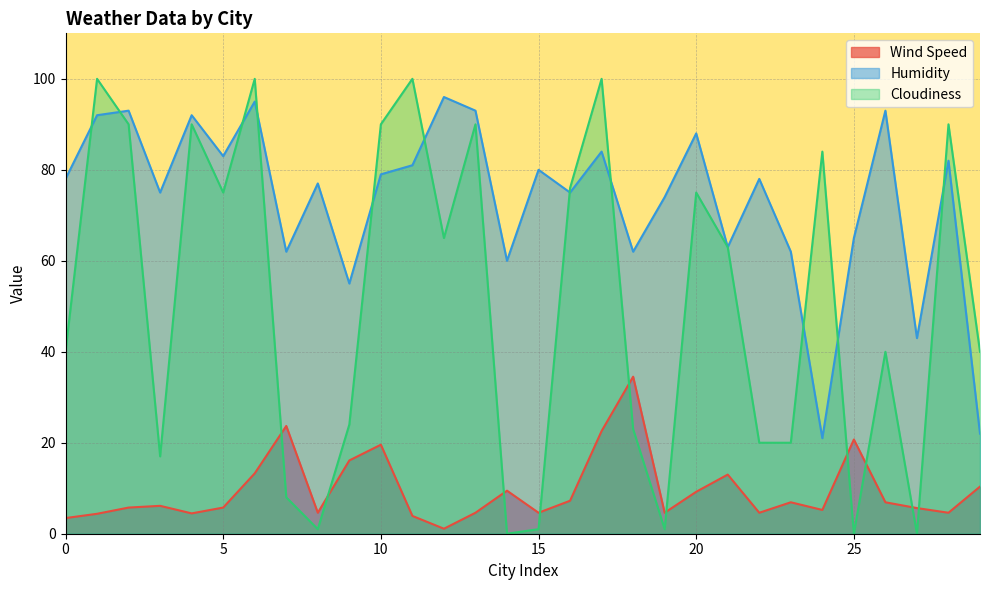

What is the difference between the Wind Speed values at 10 and 26?

12.7